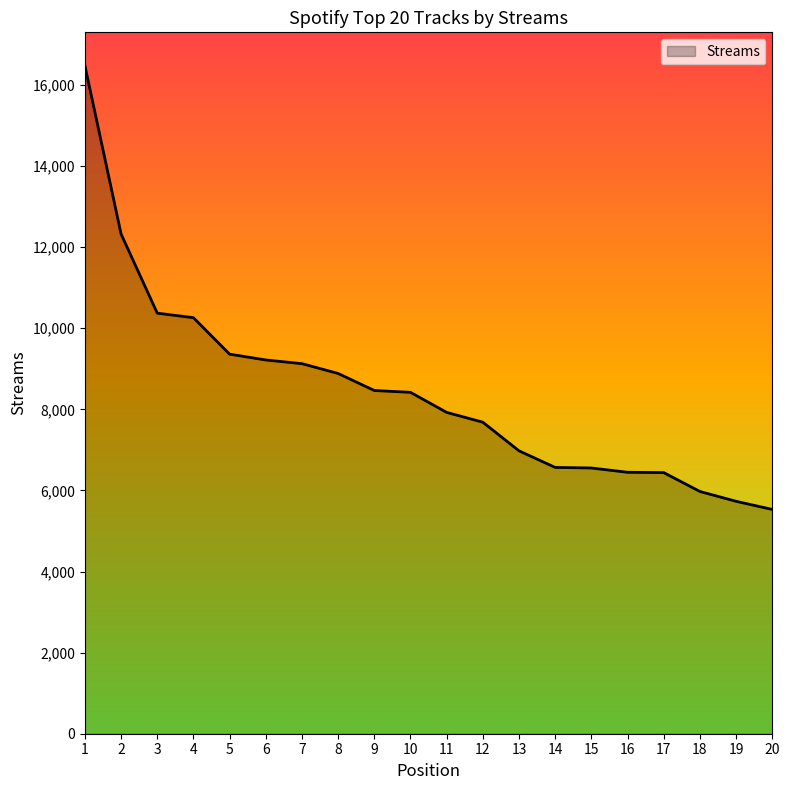

What value does the data have at 1?

16475